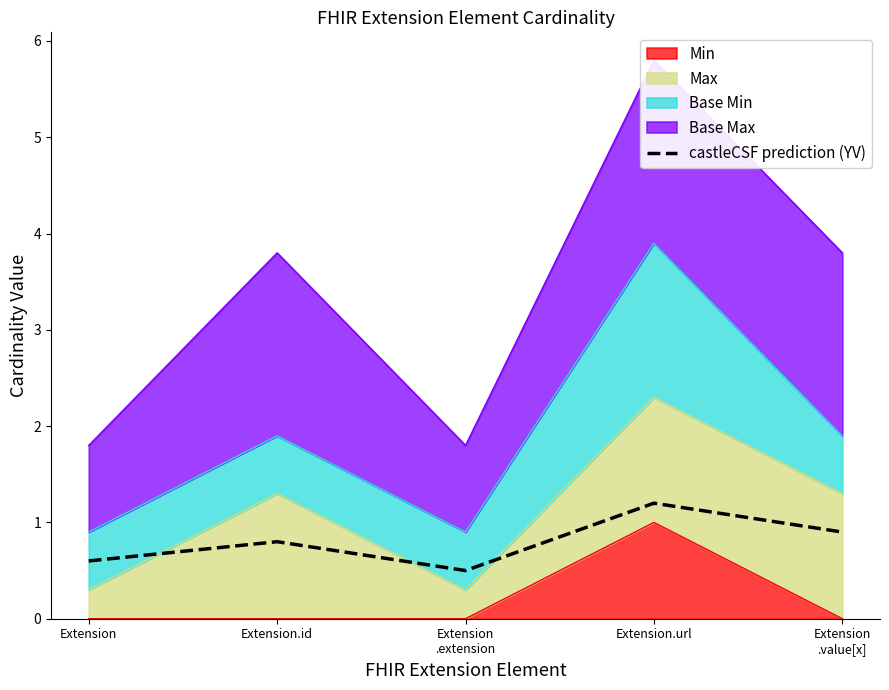

What is the difference between the maximum and minimum values?

0.7